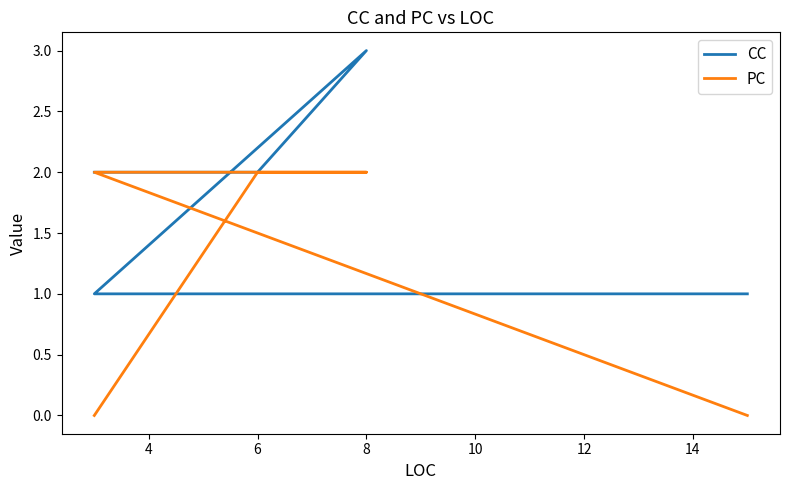

Does the chart have visible grid lines?

No